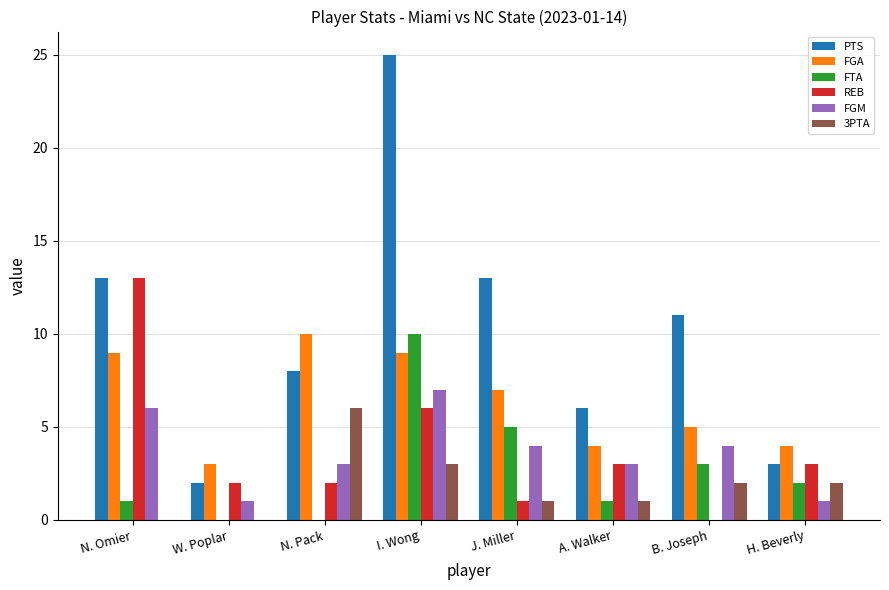

Are the bars horizontal?

No